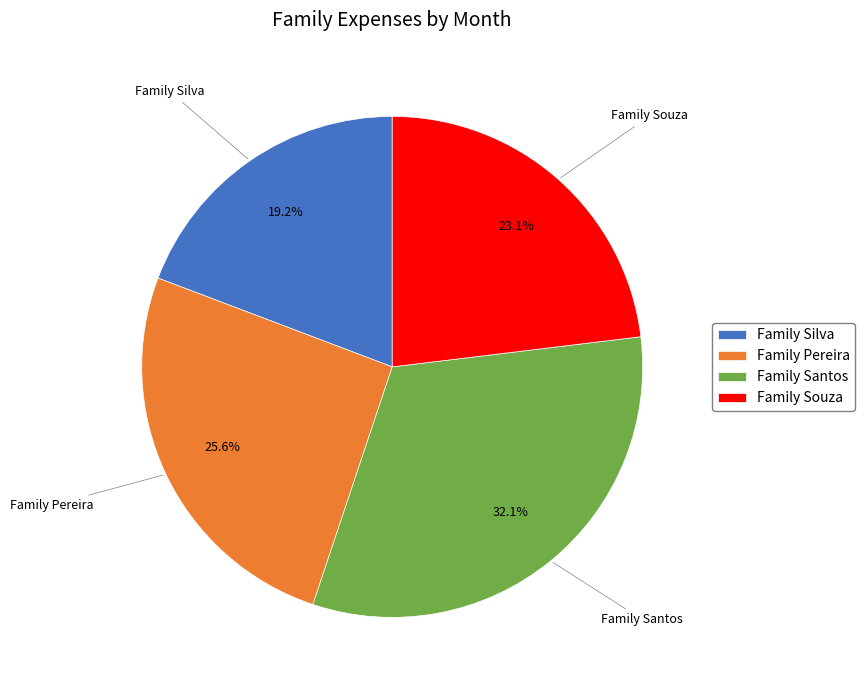

Is the sum of Family Souza and Family Silva greater than half?

No